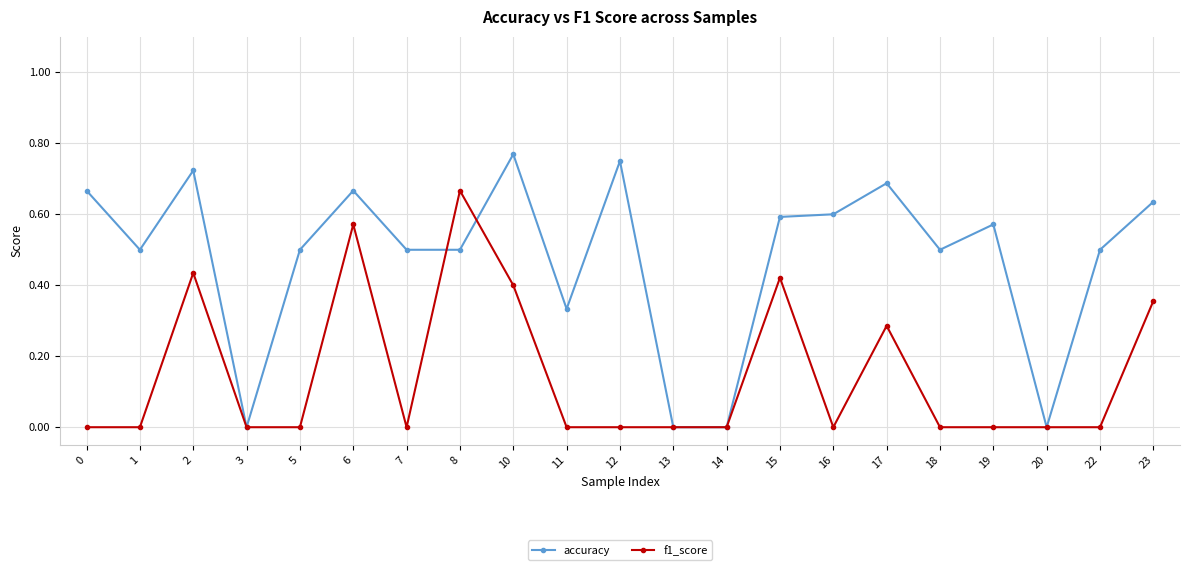

Where is the first local maximum for f1_score?

2